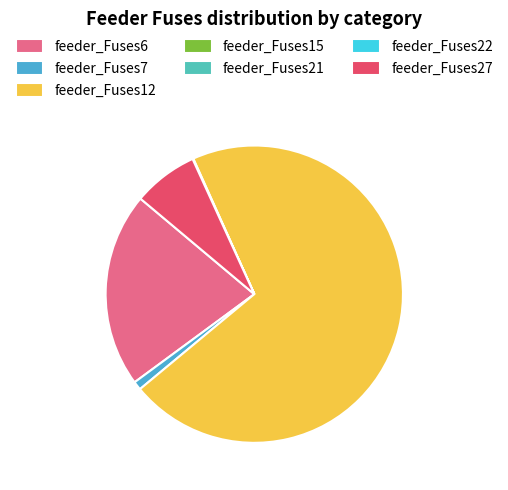

To the nearest percent, what is the difference between the largest and smallest slice percentages?

71%